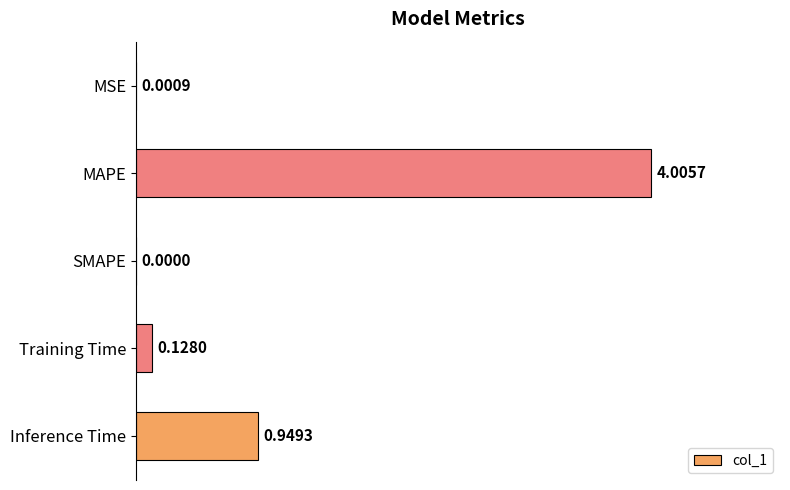

What is the sum of all values?

5.1